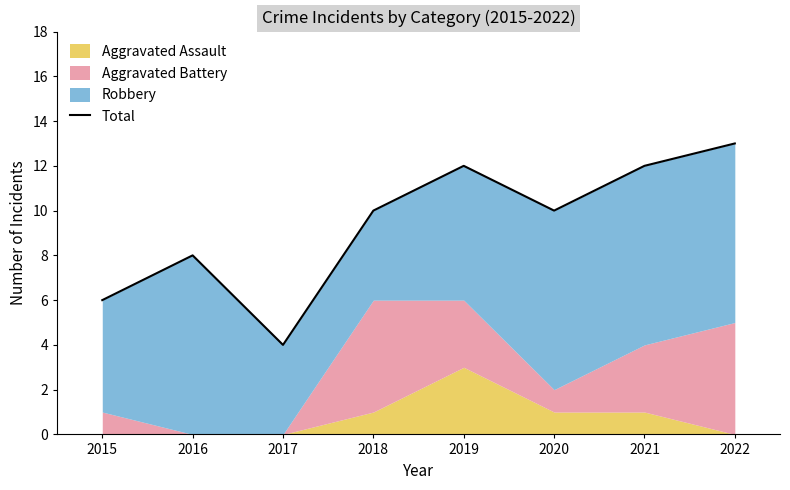

True or false: the data shows 8 at 2016.

True